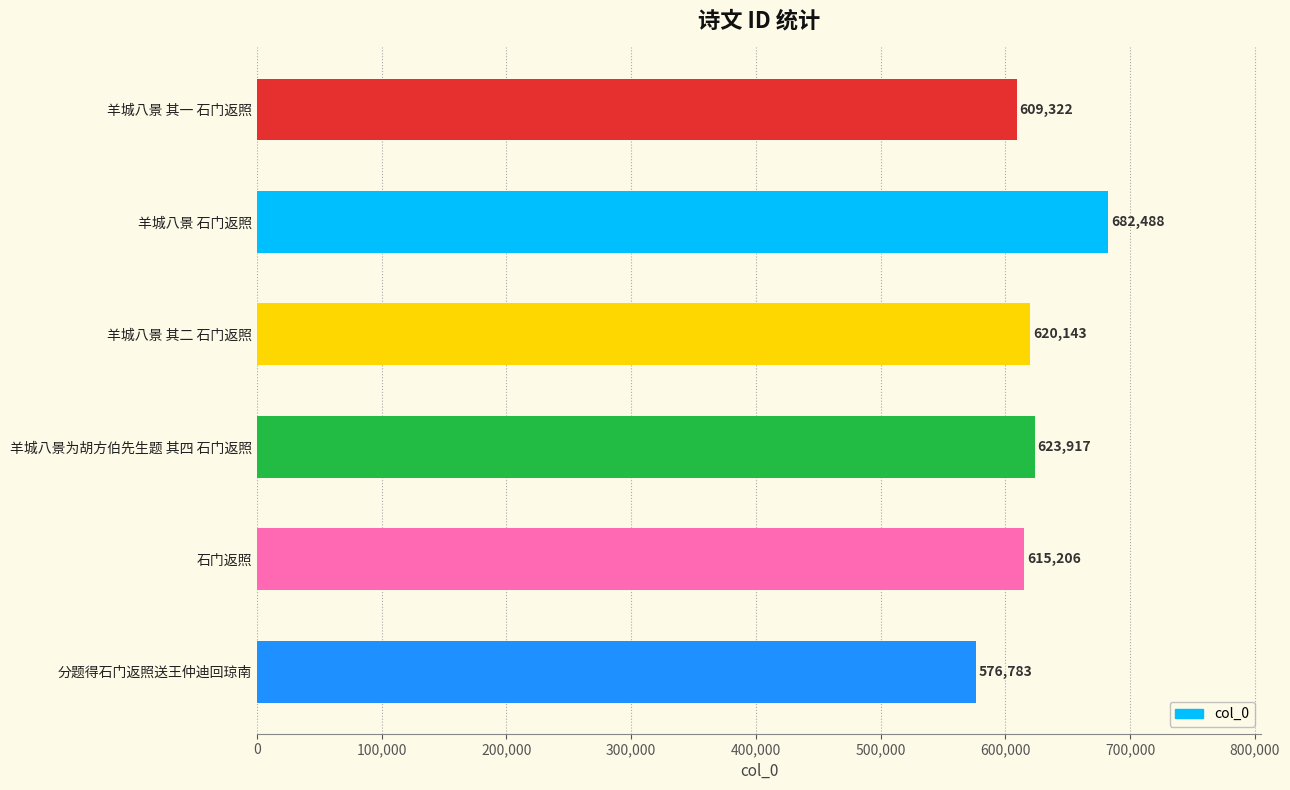

True or false: the data shows 576783 at 分题得石门返照送王仲迪回琼南.

True